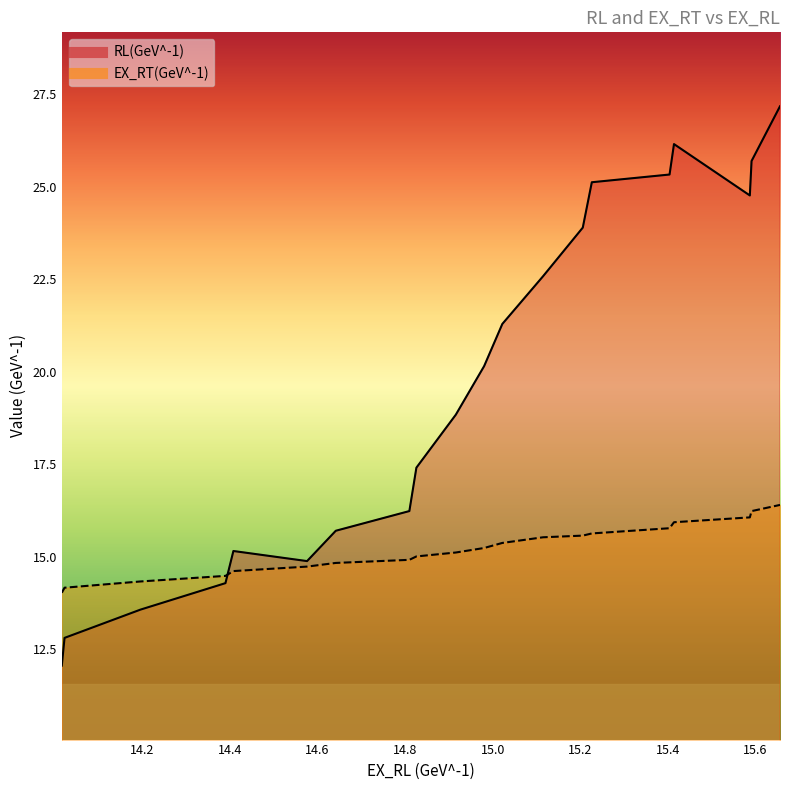

What is the difference between the maximum and minimum values in the EX_RT(GeV^-1) series?

2.4